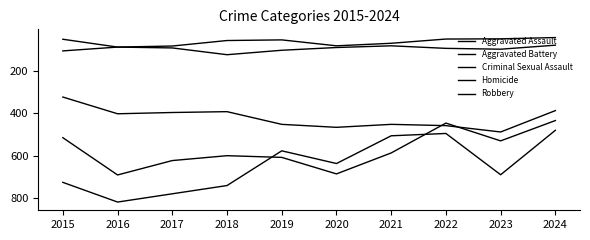

How many lines are shown in the chart?

5